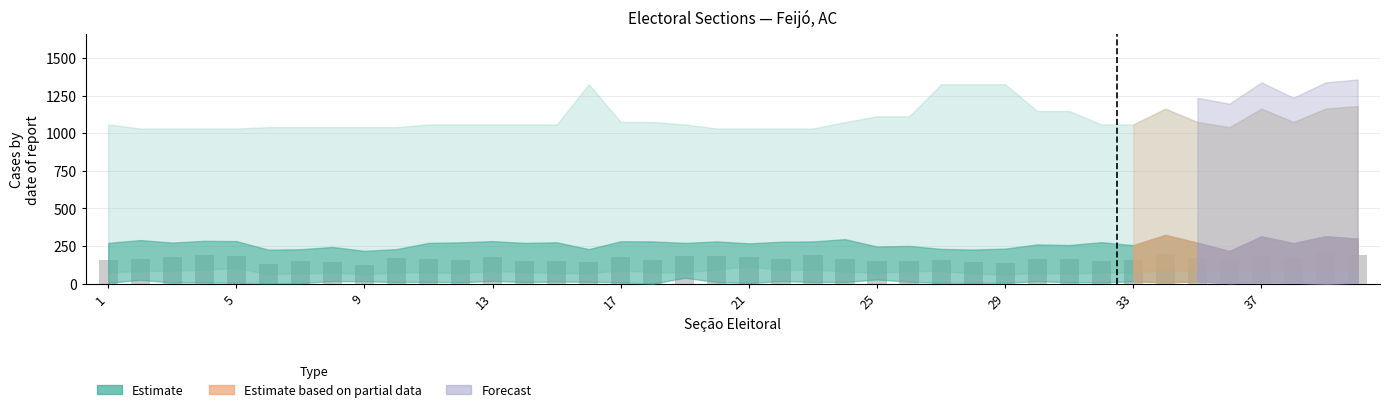

What is the minimum value shown in the chart?

122